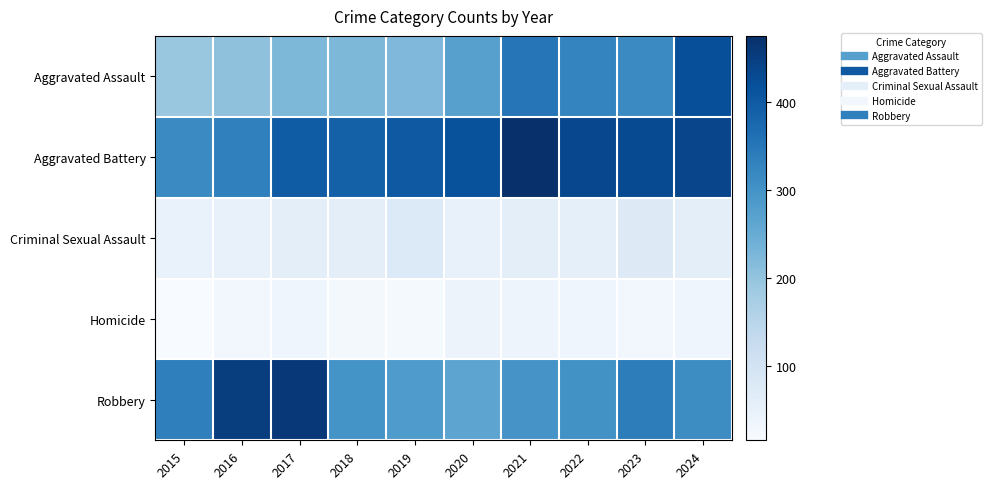

Reading right to left, transcribe all the data shown in this chart.

Aggravated Assault: 2024=421	2023=314	2022=325	2021=350	2020=272	2019=222	2018=225	2017=224	2016=205	2015=194
Aggravated Battery: 2024=437	2023=428	2022=433	2021=475	2020=414	2019=402	2018=387	2017=397	2016=332	2015=315
Criminal Sexual Assault: 2024=61	2023=73	2022=55	2021=61	2020=48	2019=77	2018=59	2017=61	2016=50	2015=46
Homicide: 2024=36	2023=28	2022=35	2021=38	2020=41	2019=21	2018=25	2017=33	2016=26	2015=15
Robbery: 2024=311	2023=338	2022=301	2021=296	2020=263	2019=284	2018=298	2017=459	2016=450	2015=334